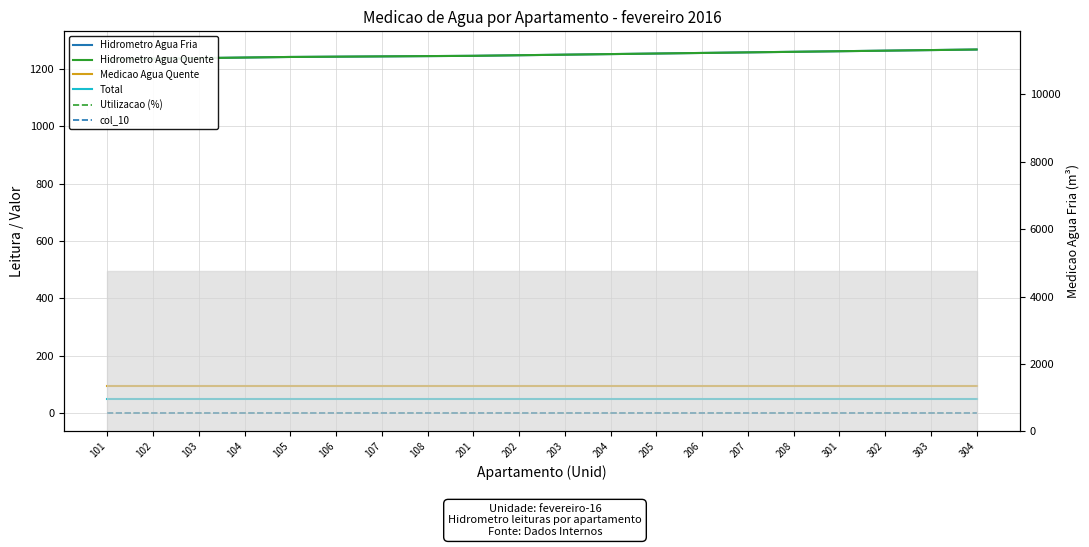

How many lines are shown in the chart?

6